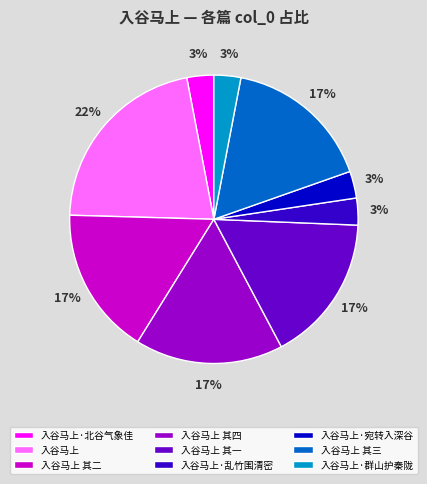

To the nearest percent, what portion does 入谷马上 其二 represent?

17%